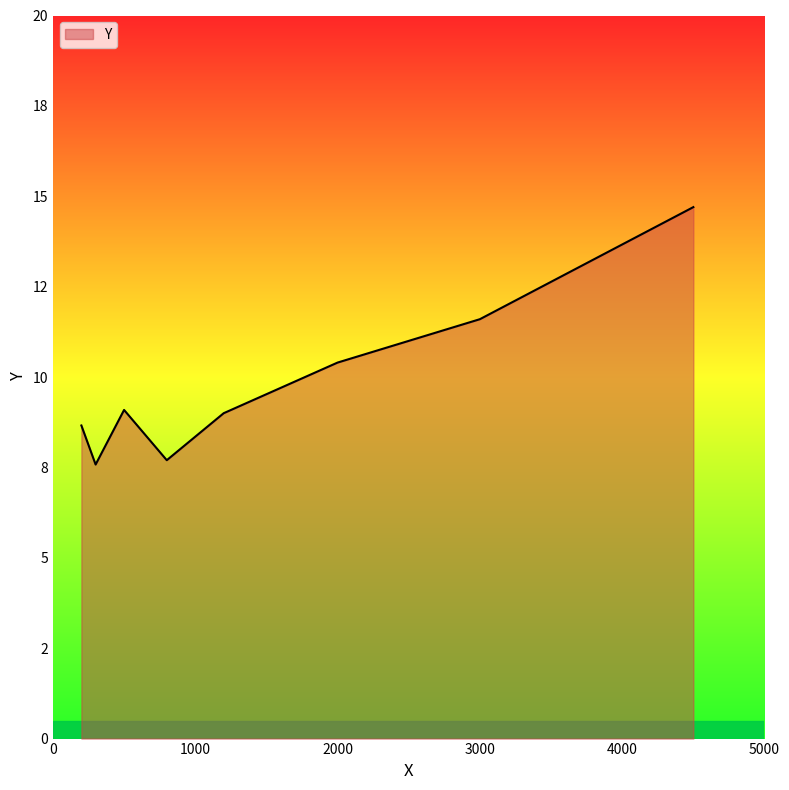

Reading left to right, extract all data points from this chart.

200=8.7	300=7.6	500=9.1	800=7.7	1200=9.0	2000=10.4	3000=11.6	4500=14.7